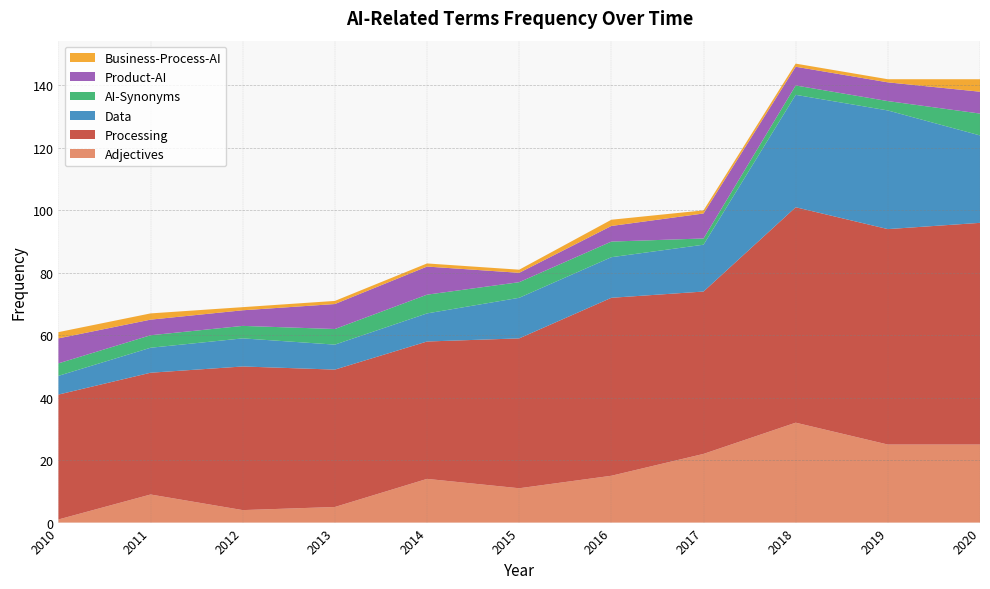

Reading right to left, list all the values displayed in this chart.

Adjectives: 25	25	32	22	15	11	14	5	4	9	1
Processing: 71	69	69	52	57	48	44	44	46	39	40
Data: 28	38	36	15	13	13	9	8	9	8	6
AI-Synonyms: 7	3	3	2	5	5	6	5	4	4	4
Product-AI: 7	6	6	8	5	3	9	8	5	5	8
Business-Process-AI: 4	1	1	1	2	1	1	1	1	2	2